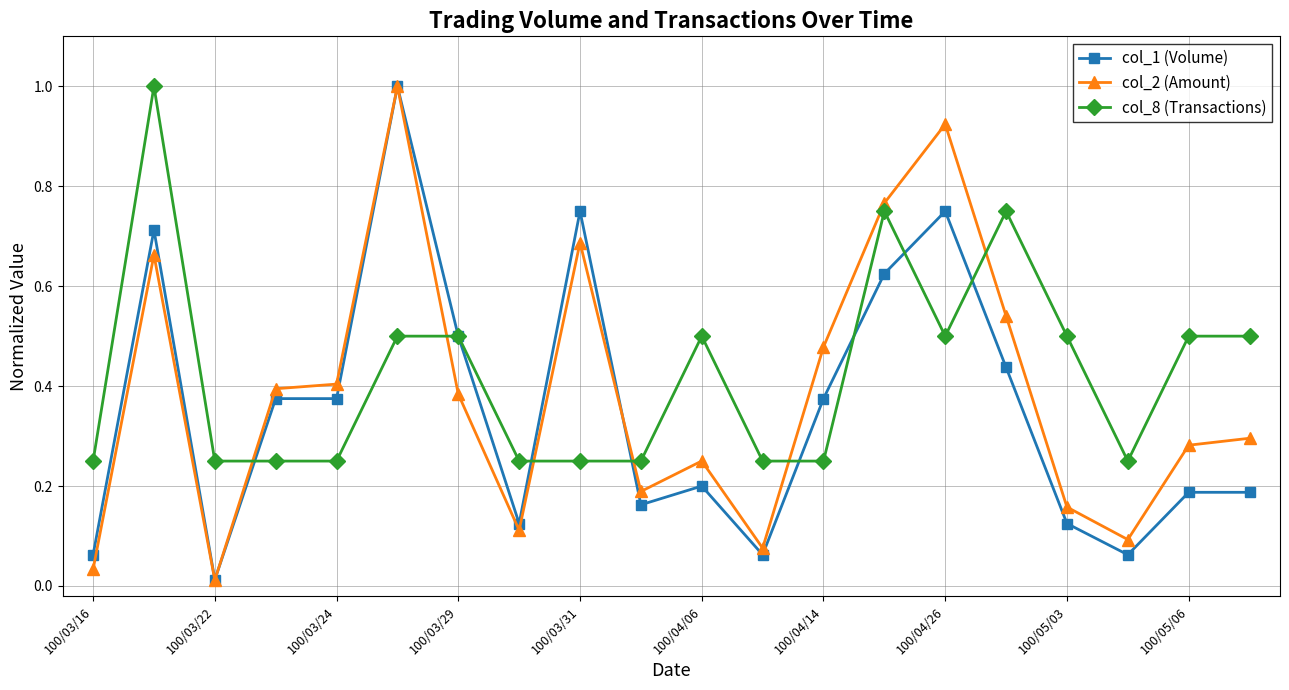

Which series has the widest spread of values?

col_2 (Amount)